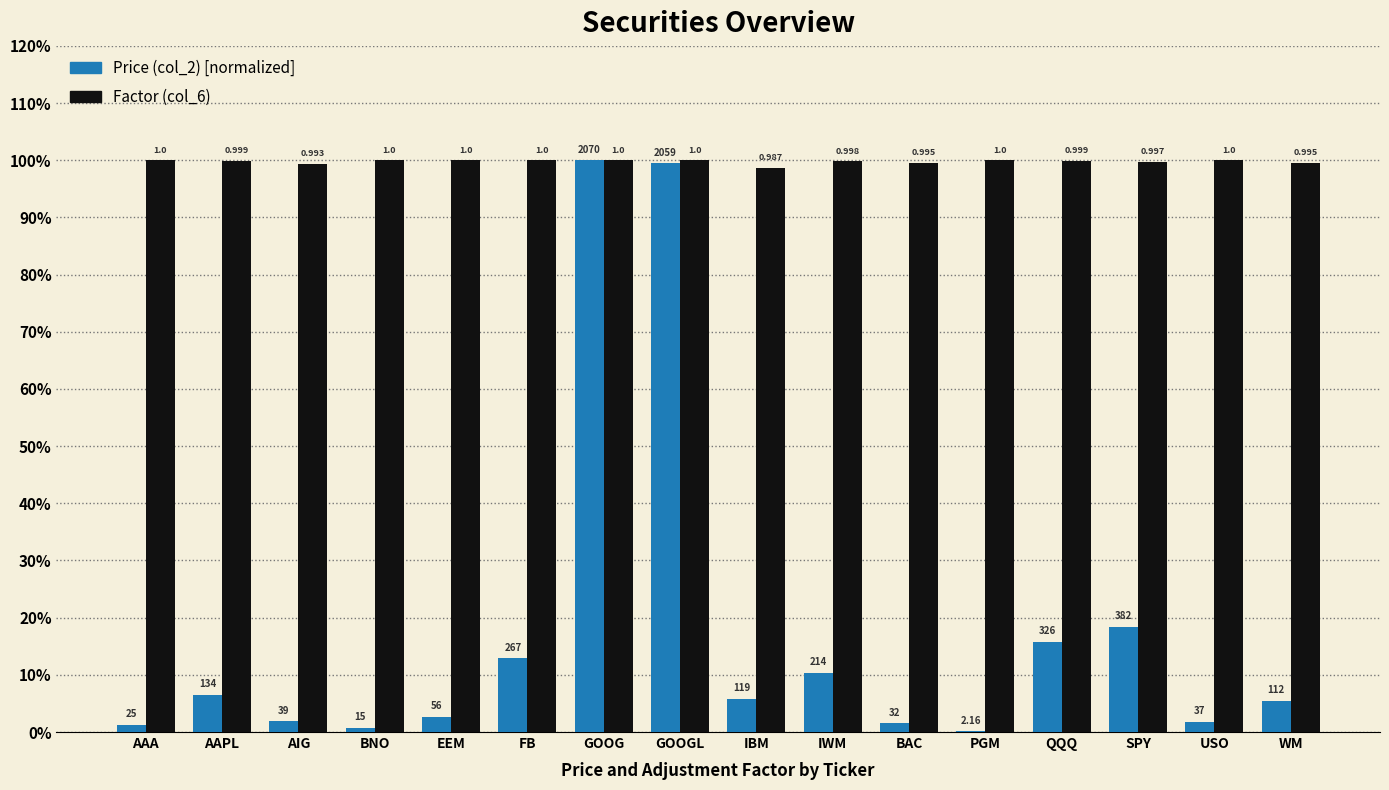

Are the bars grouped side by side (vs. stacked)?

Yes